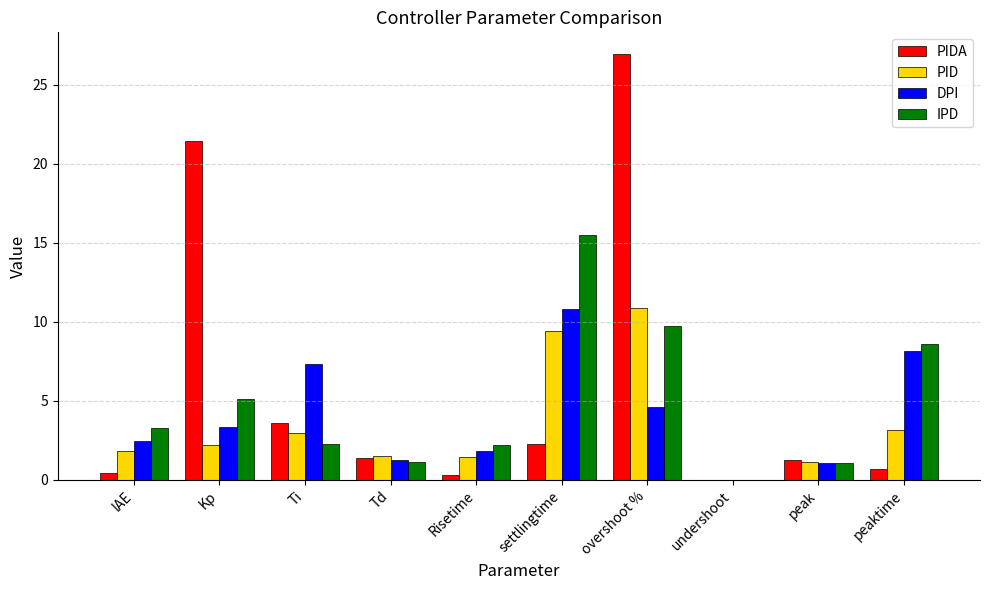

What is the sum of the IPD values at overshoot % and peaktime?

18.3